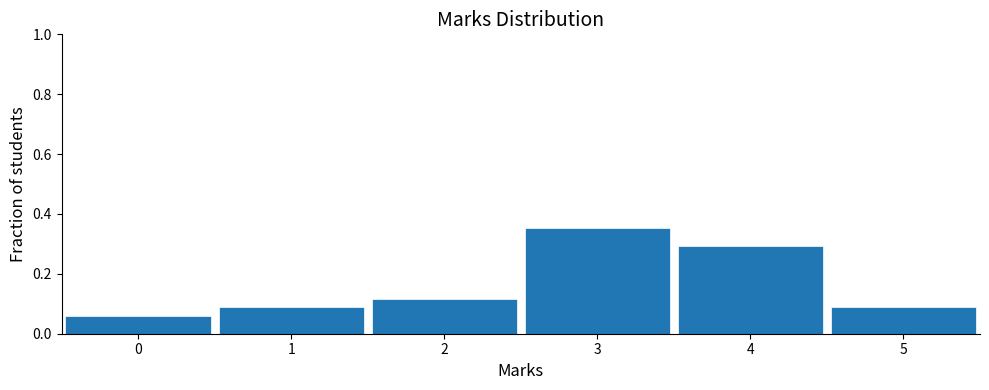

How tall is the bar that spans -0.5 to 0.5 on the x-axis? The values are not printed on the chart, so give them approximately, as read against the axis.

0.06